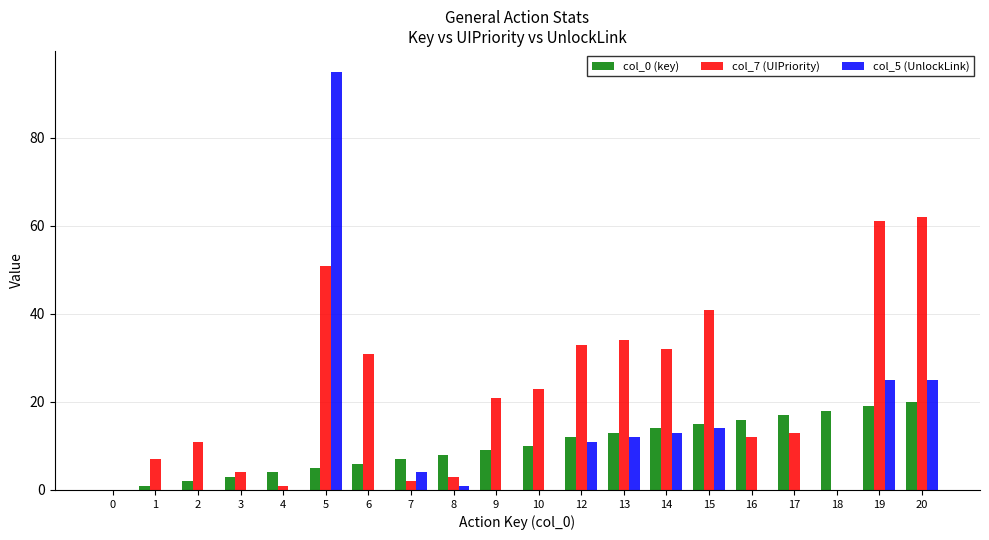

Are the bars grouped side by side (vs. stacked)?

Yes